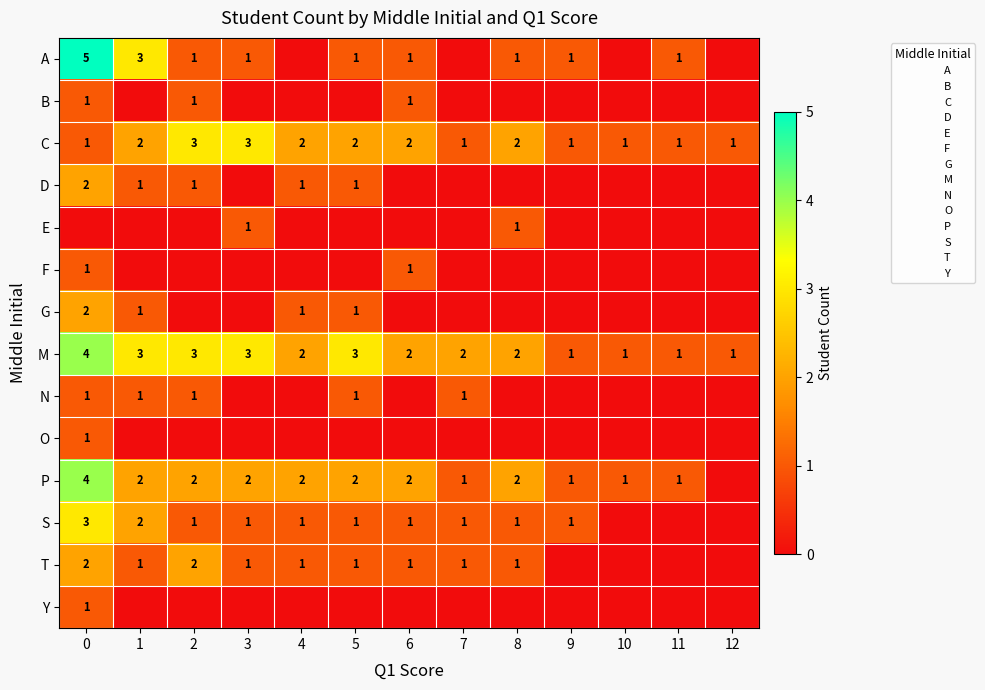

Which category has the lowest value in the F series?

1